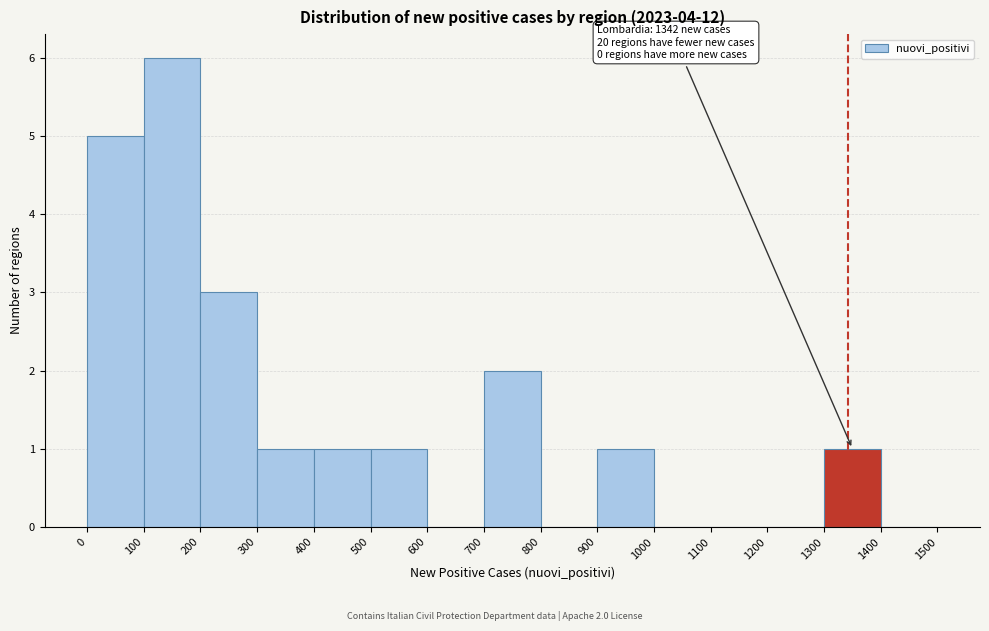

Which range on the x-axis has the tallest bar?

100 to 200